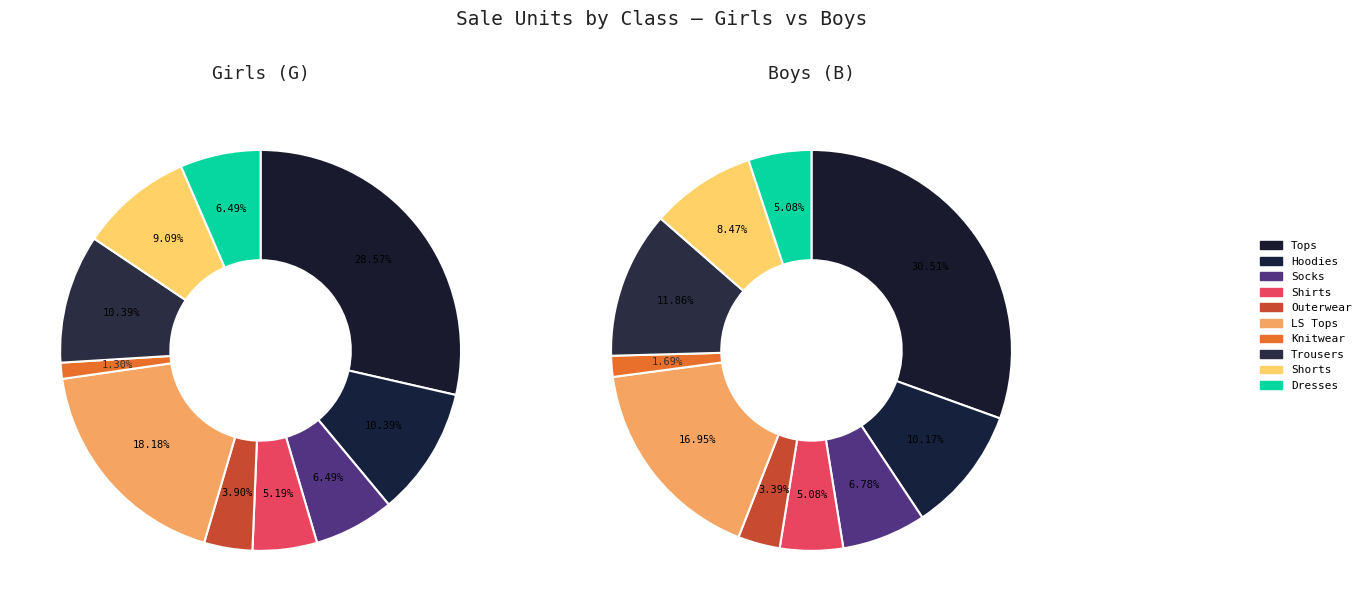

Count the number of slices in the pie.

10